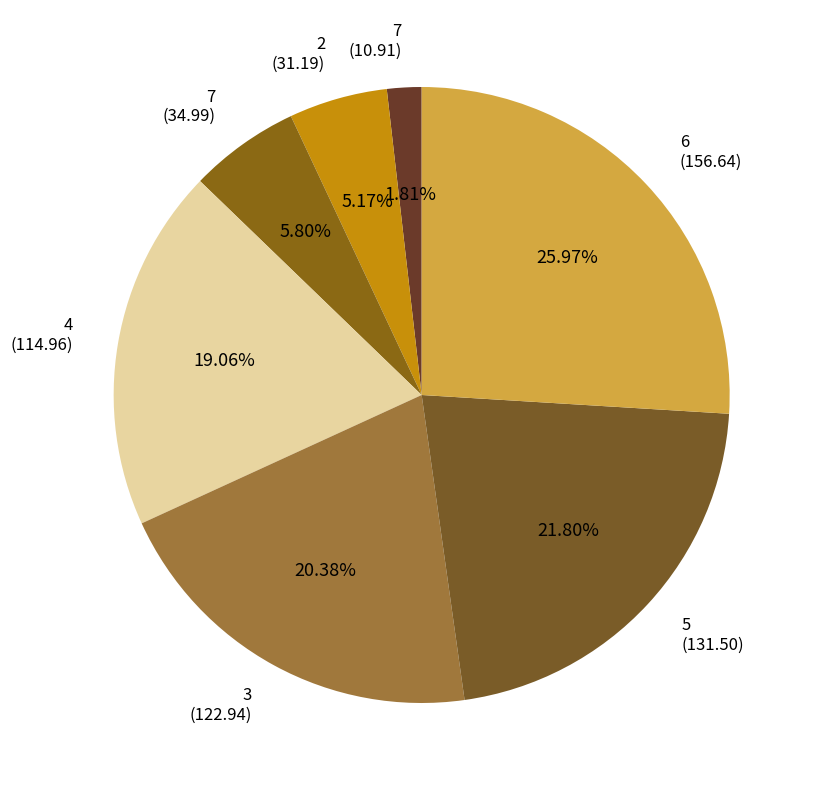

Count the number of slices in the pie.

7